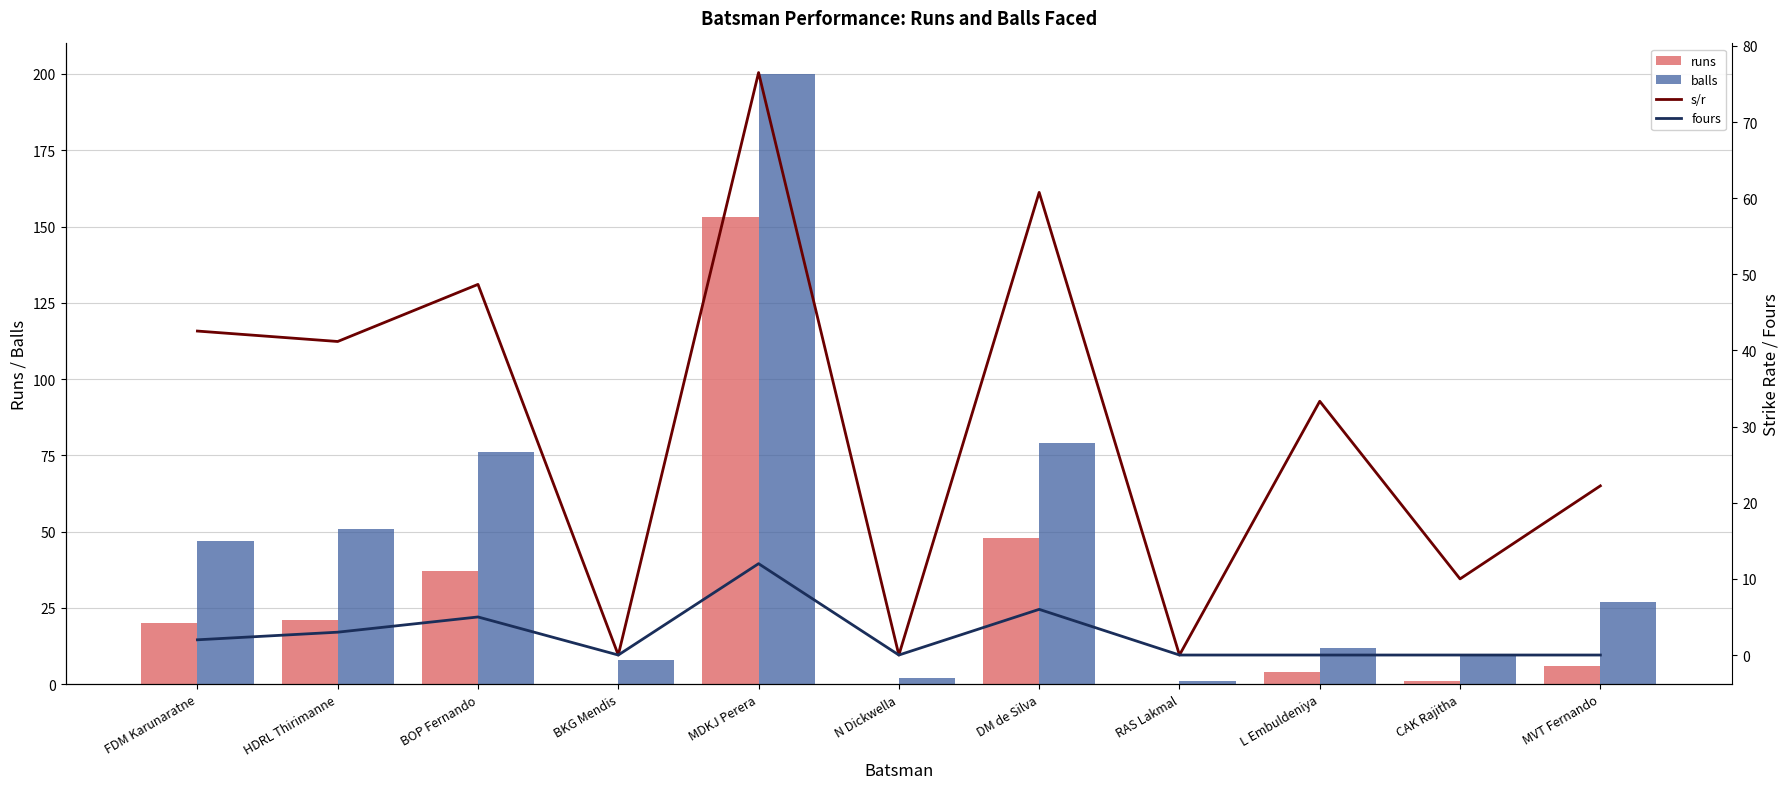

How many series are shown in this chart?

4